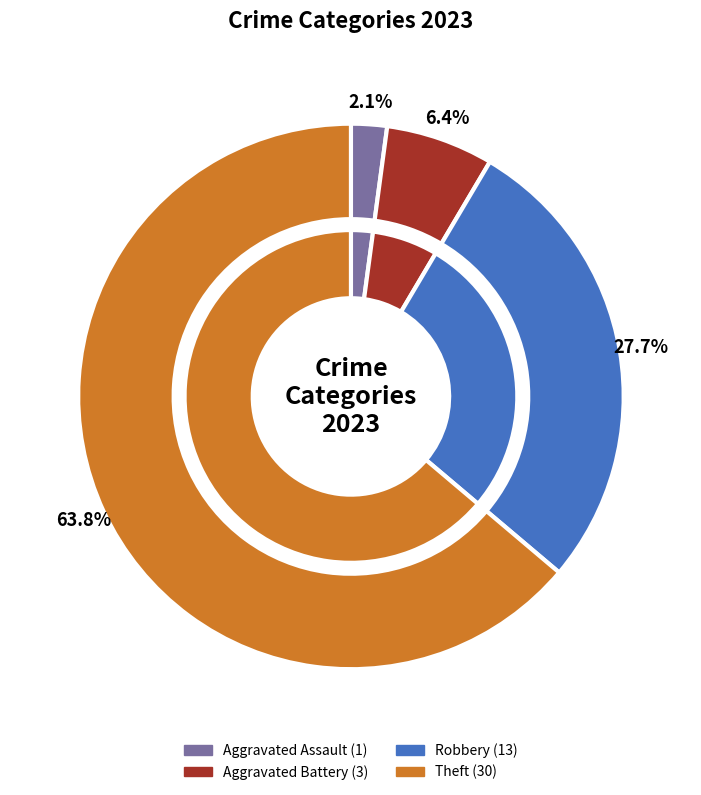

Which category has the smallest portion of the pie?

Aggravated Assault